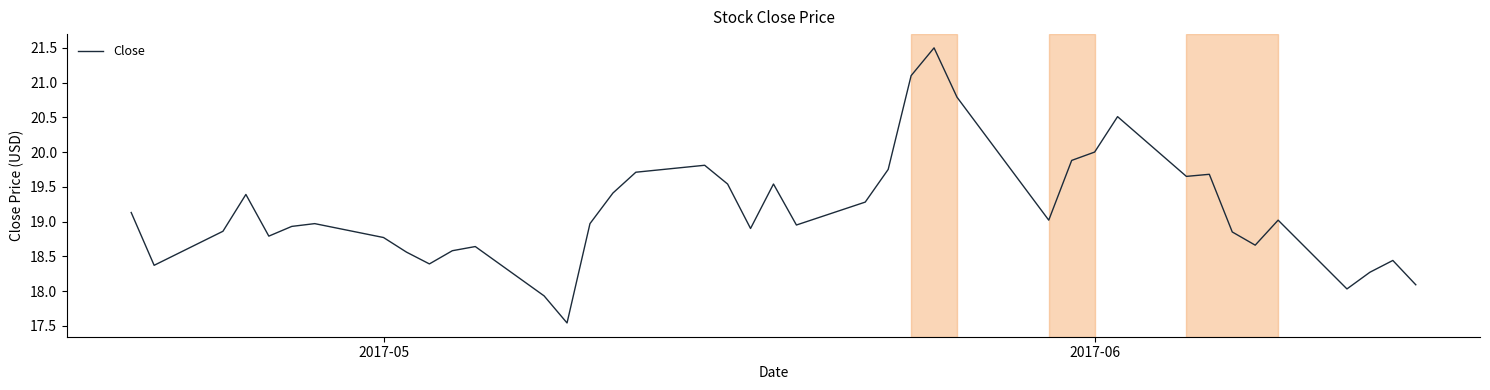

What is the difference between the maximum and minimum values?

4.0